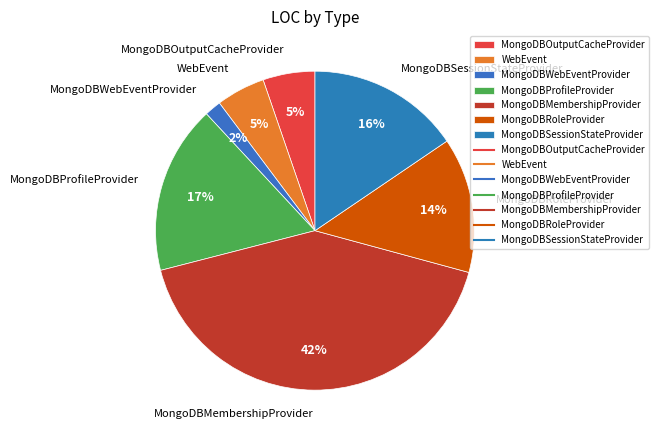

To the nearest percent, what percentage of the pie is WebEvent?

5%